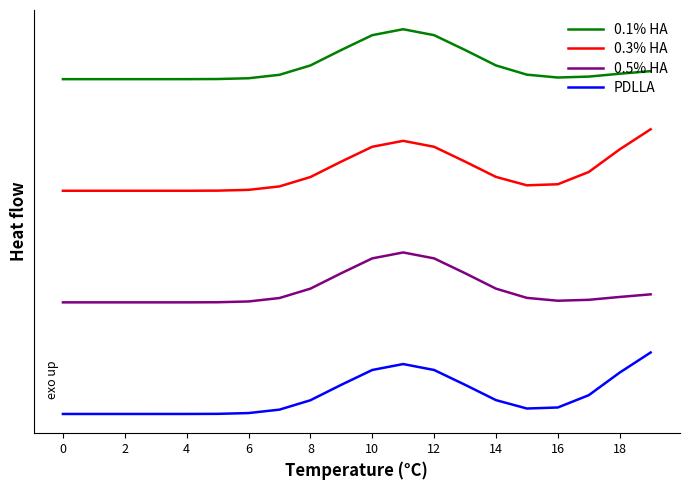

True or false: 0.1% HA has more than 2 points higher than both neighbors.

False